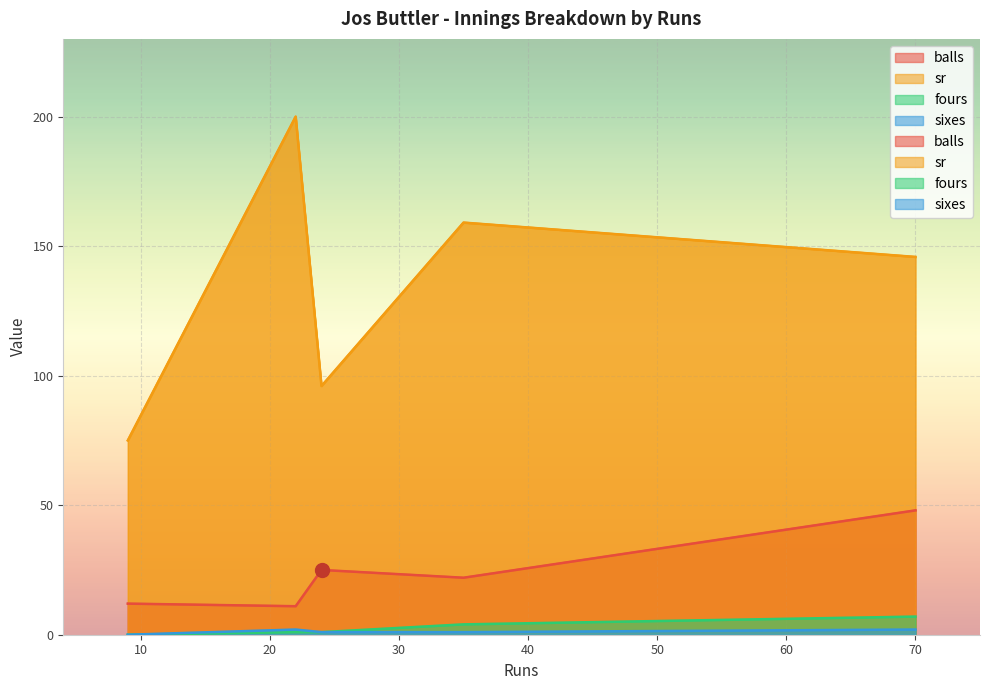

What is the highest value of the sixes series?

2.0